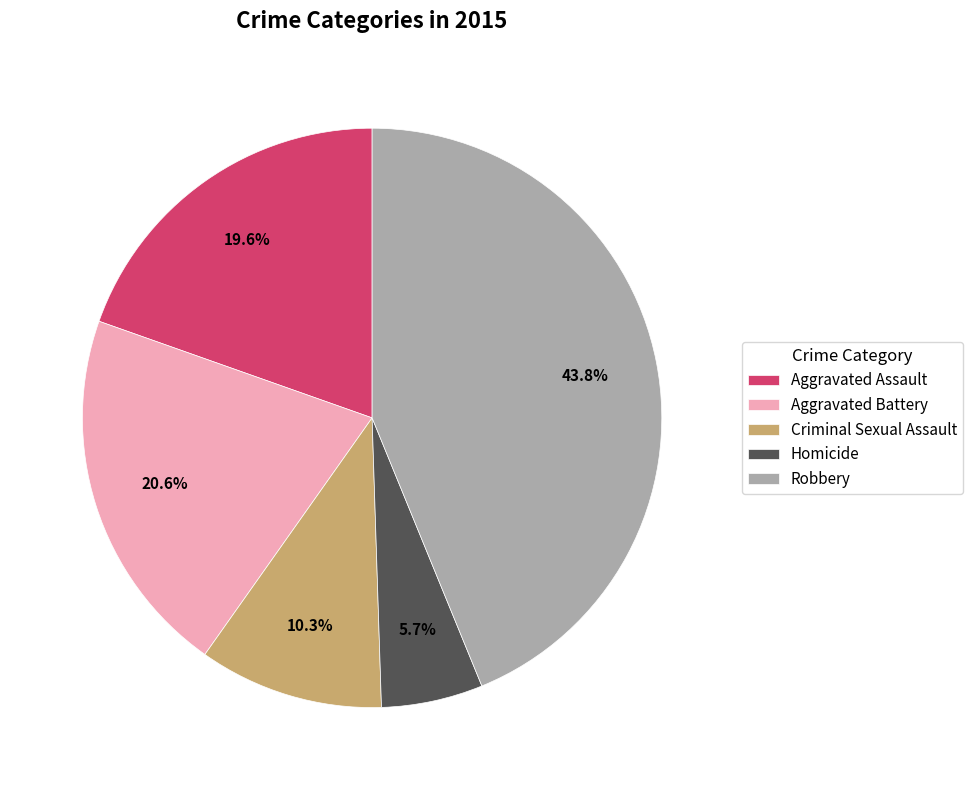

Which has a higher value, Aggravated Battery or Aggravated Assault?

Aggravated Battery